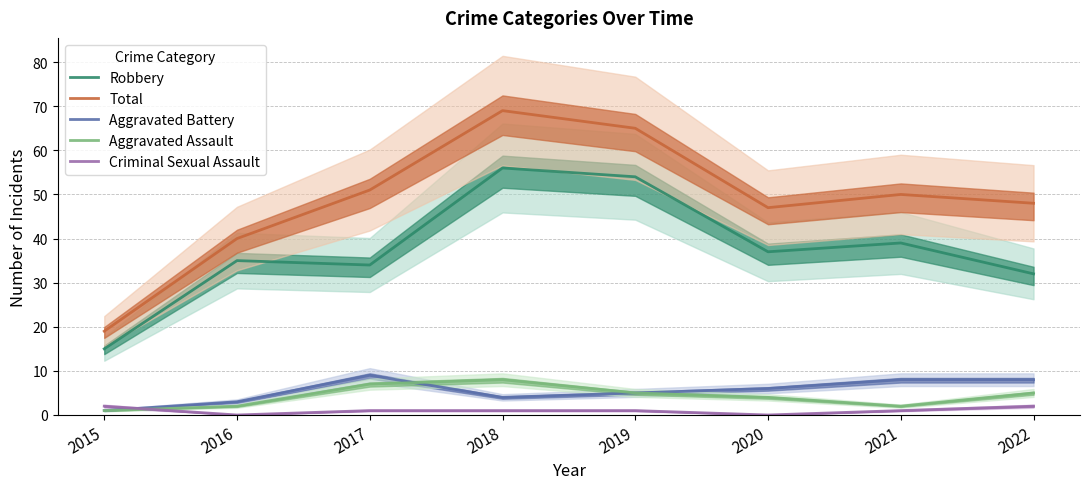

Reading left to right, list all the values displayed in this chart.

Robbery: 2015=15	2016=35	2017=34	2018=56	2019=54	2020=37	2021=39	2022=32
Total: 2015=19	2016=40	2017=51	2018=69	2019=65	2020=47	2021=50	2022=48
Aggravated Battery: 2015=1	2016=3	2017=9	2018=4	2019=5	2020=6	2021=8	2022=8
Aggravated Assault: 2015=1	2016=2	2017=7	2018=8	2019=5	2020=4	2021=2	2022=5
Criminal Sexual Assault: 2015=2	2016=0	2017=1	2018=1	2019=1	2020=0	2021=1	2022=2